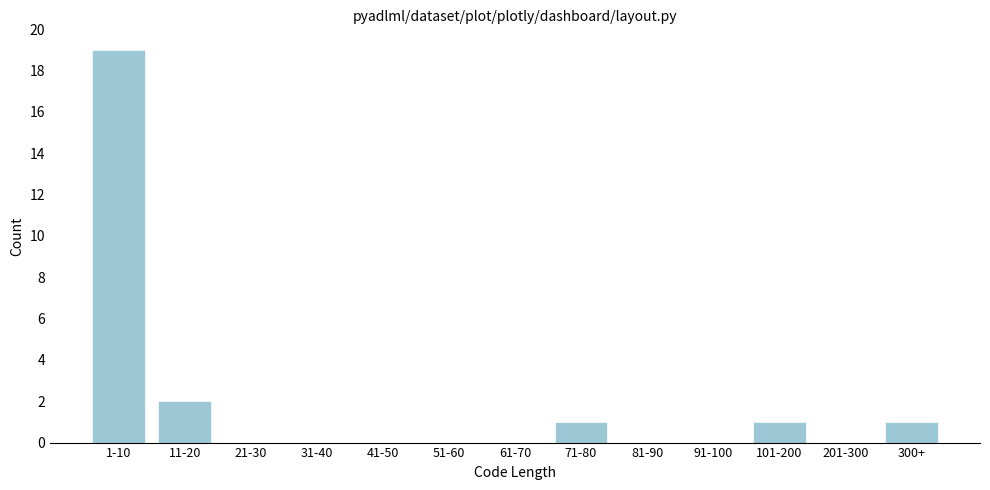

Reading left to right, what are all the values shown in this chart?

1-10=19	11-20=2	21-30=0	31-40=0	41-50=0	51-60=0	61-70=0	71-80=1	81-90=0	91-100=0	101-200=1	201-300=0	300+=1